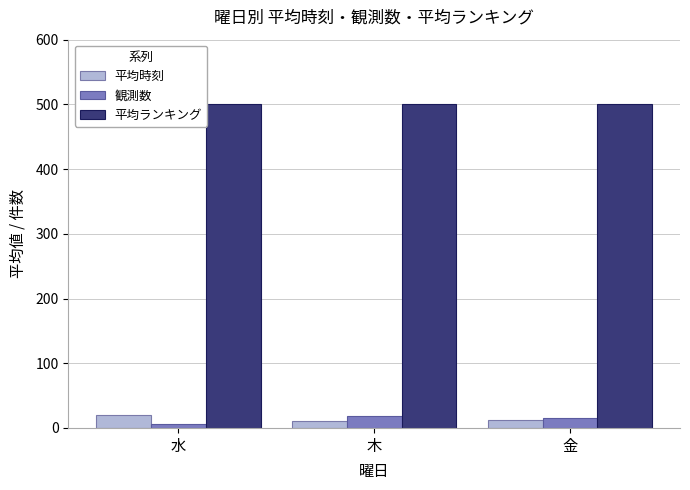

Rank the series at 木 from highest to lowest value.

平均ランキング, 観測数, 平均時刻